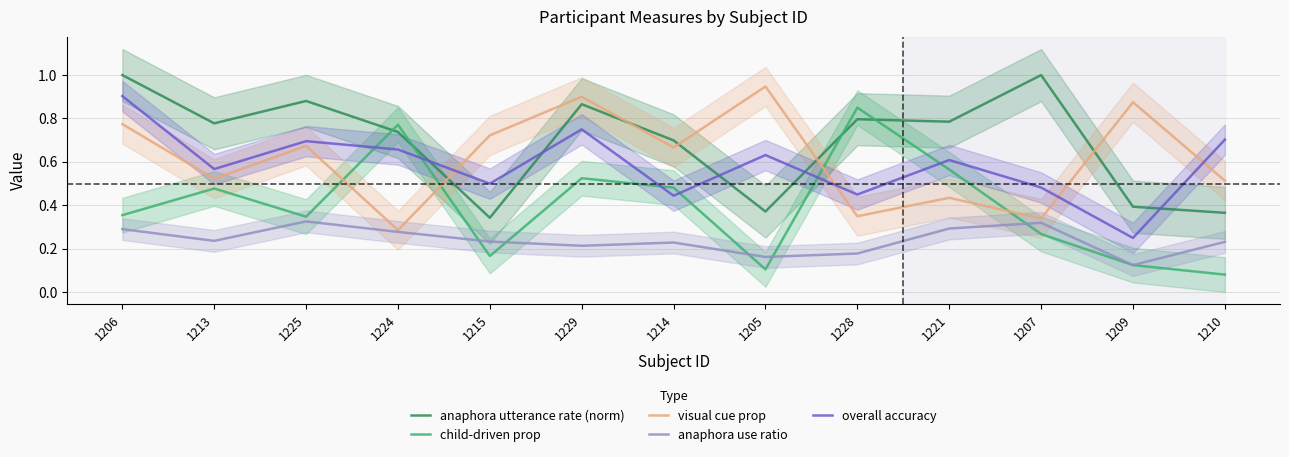

At which label does anaphora use ratio reach its minimum?

1209